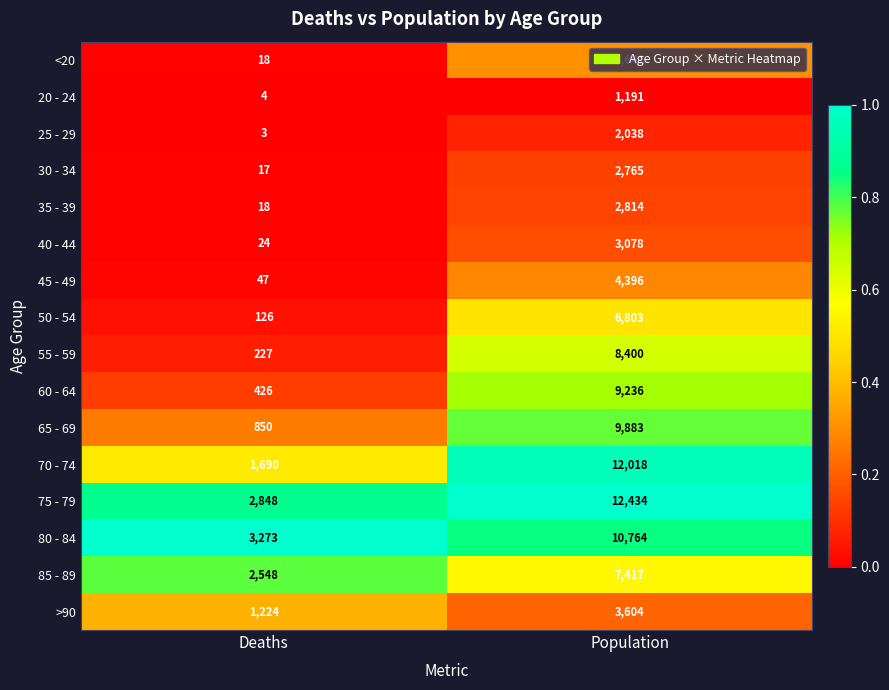

Rank the categories by 30 - 34 value from lowest to highest.

Deaths, Population